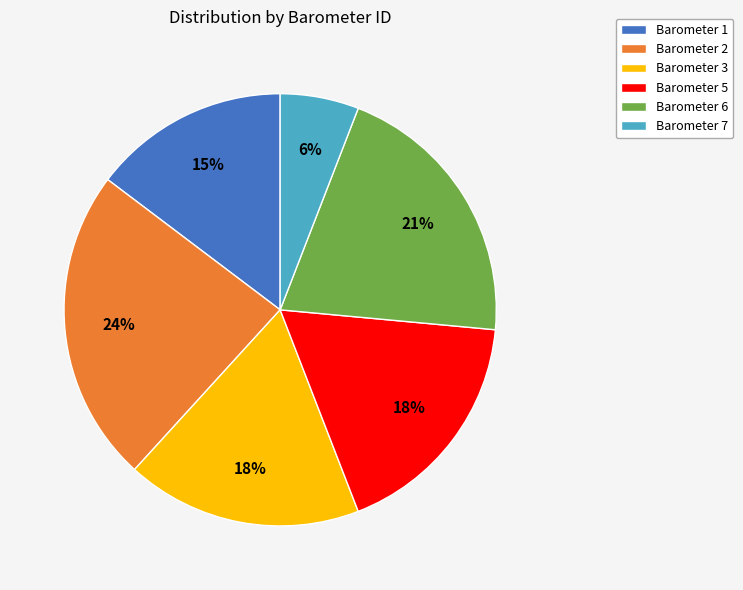

To the nearest percent, what is the difference between the largest and smallest slice percentages?

18%